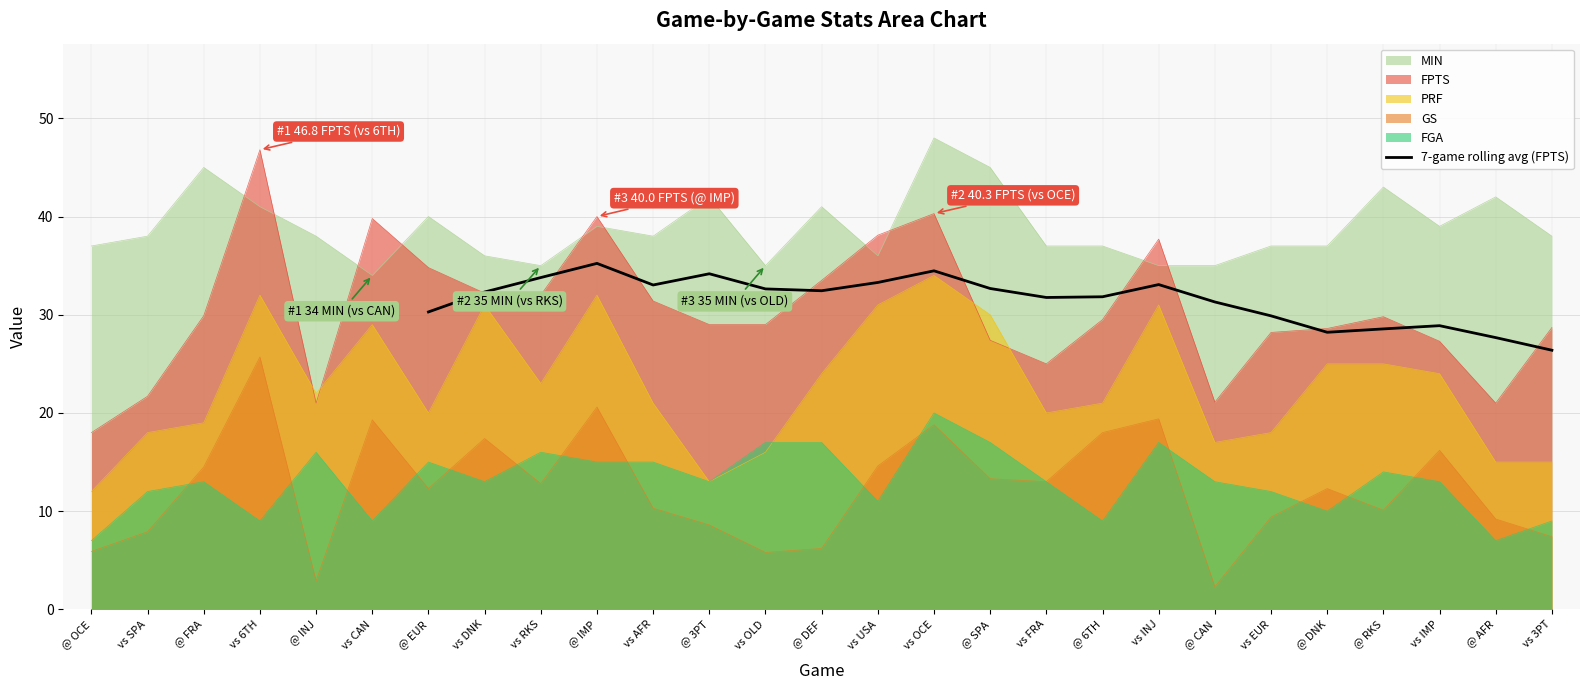

What is the highest value of the 7-game rolling avg (FPTS) series?

35.2